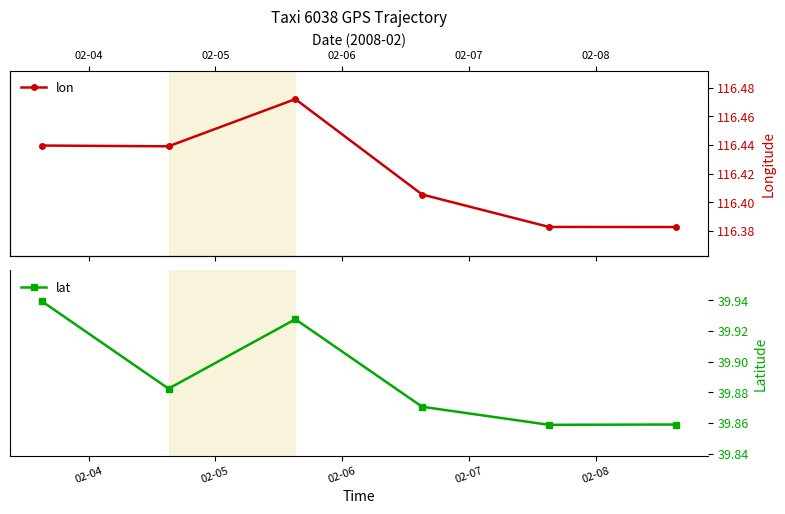

How many categories are shown in the chart?

6